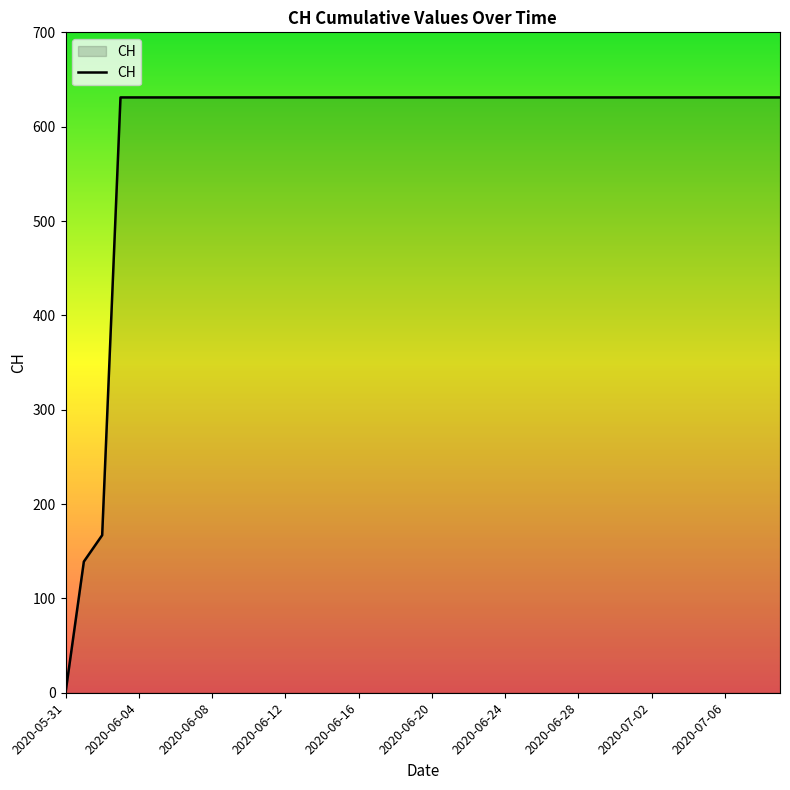

What is the difference between the maximum and minimum values?

631